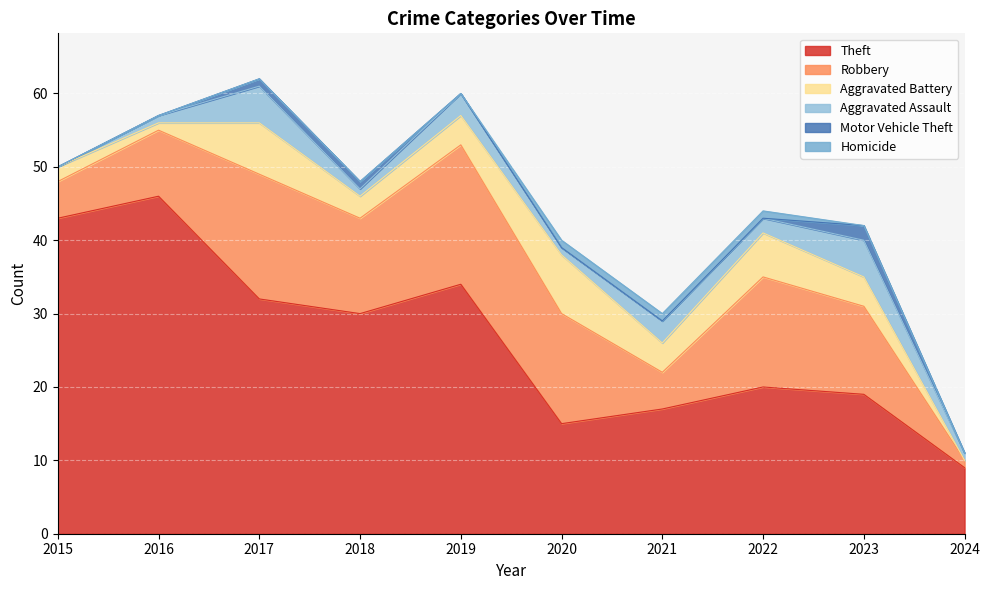

Is it true that Homicide equals 1 at 2016?

False